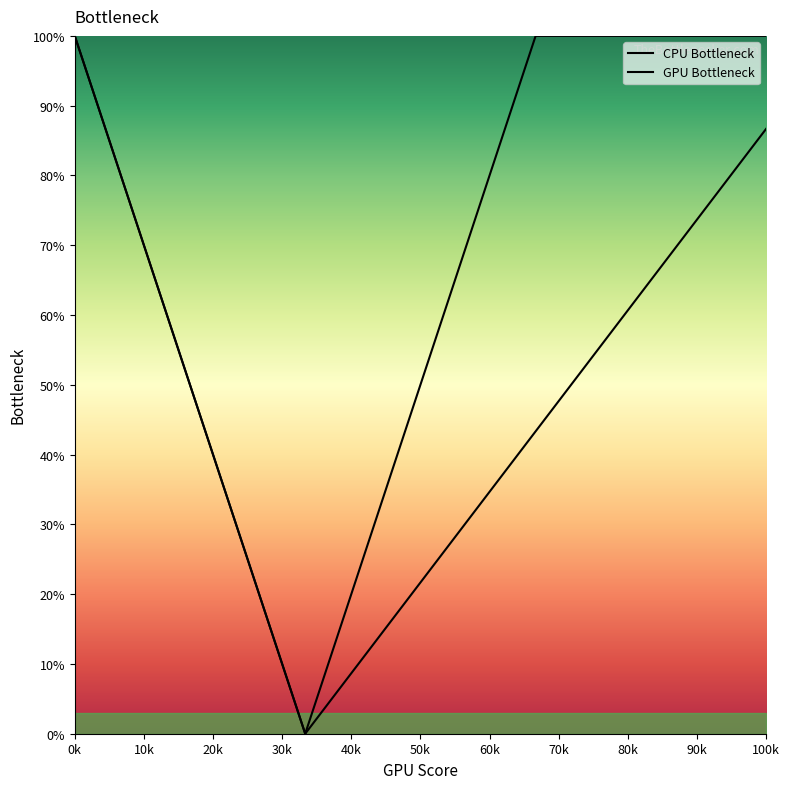

True or false: GPU Bottleneck and CPU Bottleneck cross at least once.

False